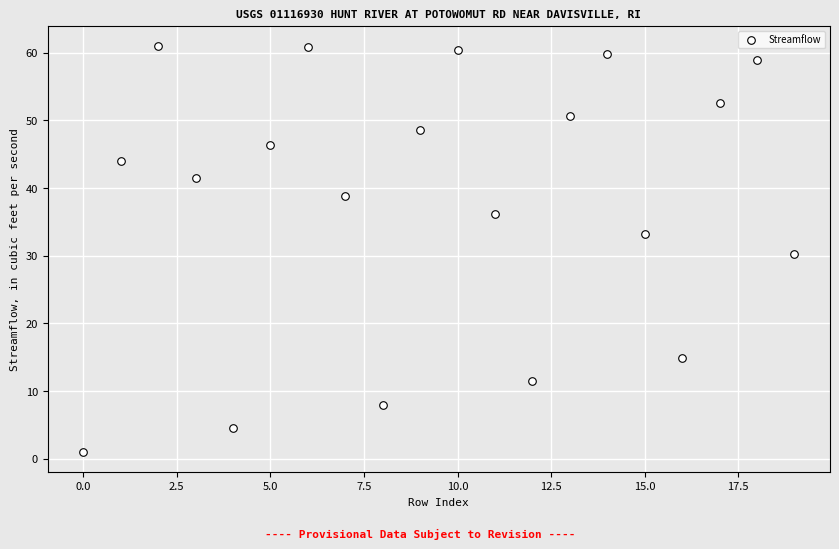

What is the range of Y values (max minus min)?

60.0